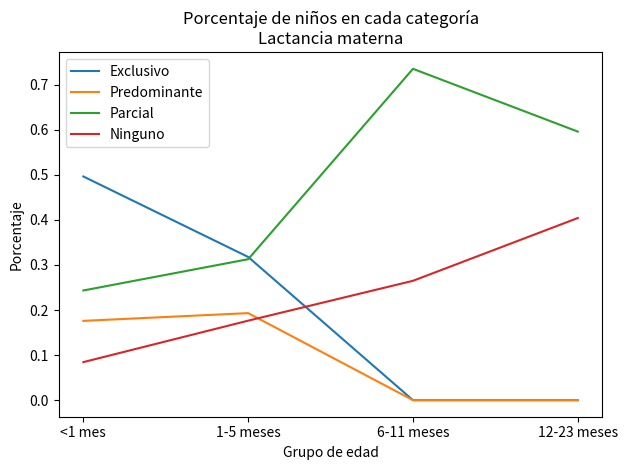

Where is the first local maximum for Predominante?

1-5 meses